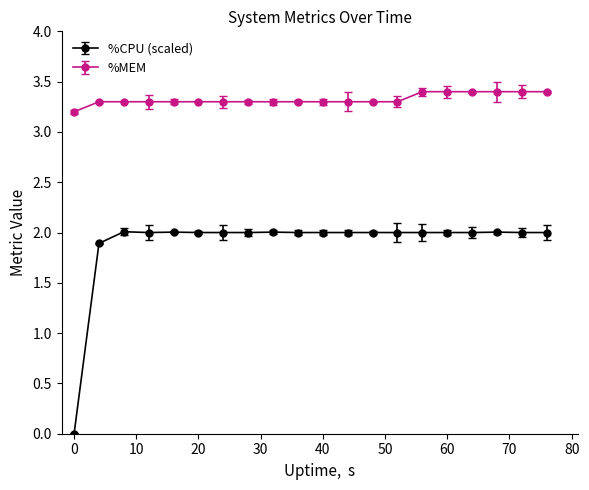

List the series in order of their peak value, lowest first.

%CPU (scaled), %MEM